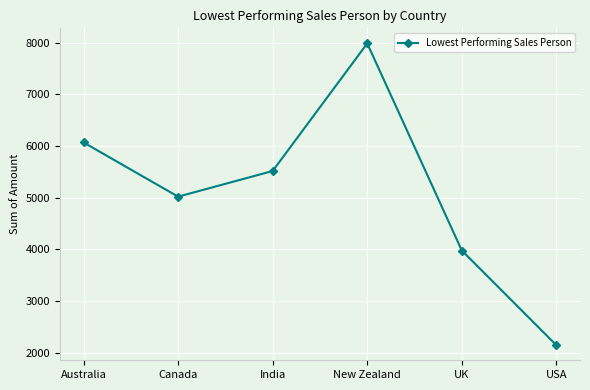

At which category does the data reach its first local valley?

Canada